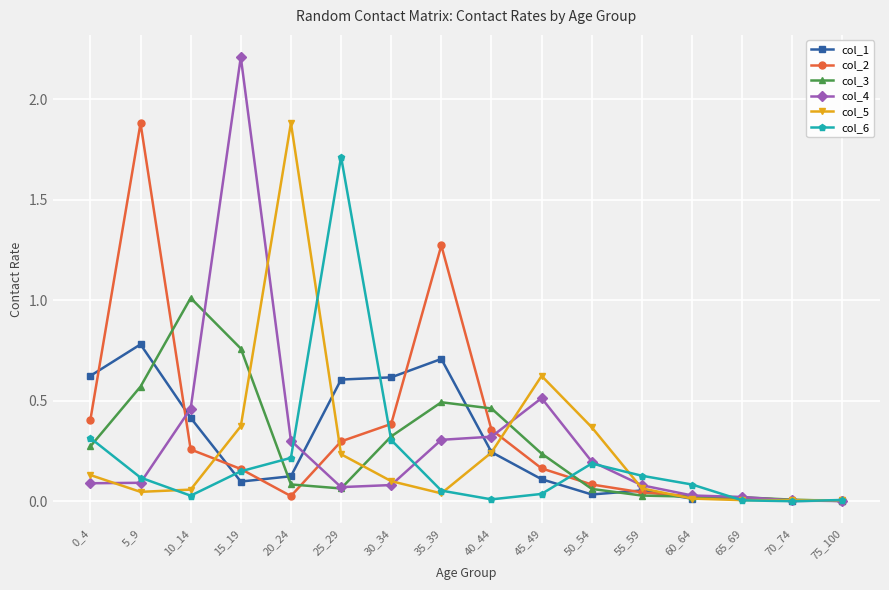

Is it true that col_2 equals 2.9 at 5_9?

False